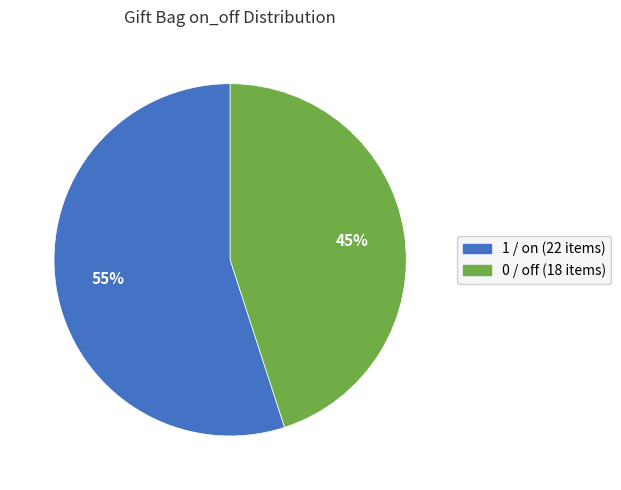

Do 1 / on (22 items) and 0 / off (18 items) together represent more than half of the pie?

Yes